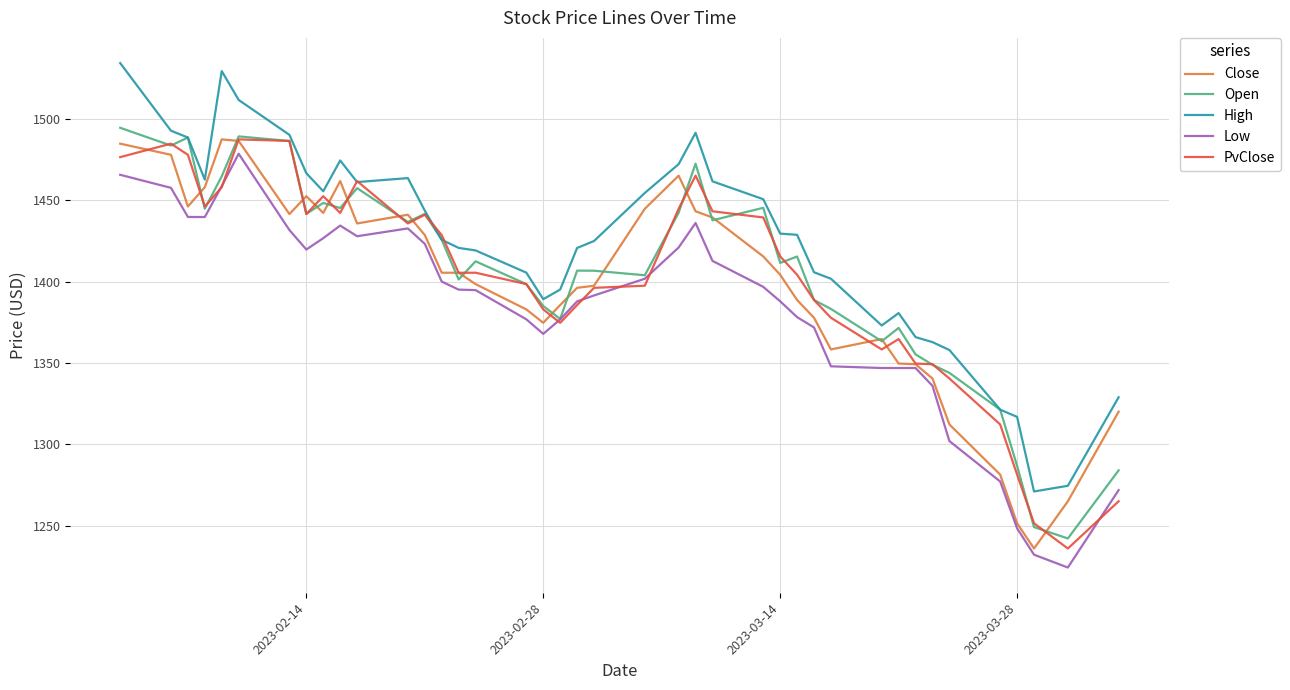

What is the maximum value shown in the chart?

1534.3